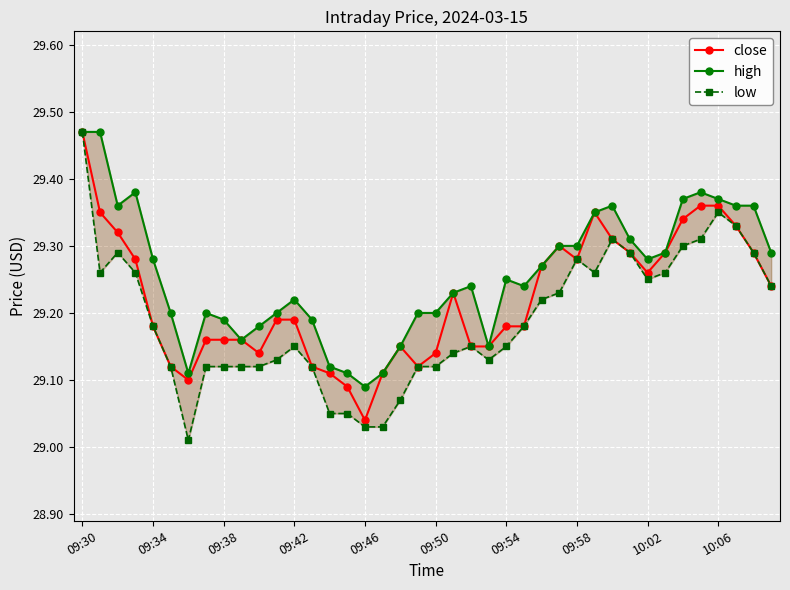

Reading left to right, list all the values displayed in this chart.

close: 29.5	29.4	29.3	29.3	29.2	29.1	29.1	29.2	29.2	29.2	29.1	29.2	29.2	29.1	29.1	29.1	29.0	29.1	29.1	29.1	29.1	29.2	29.1	29.1	29.2	29.2	29.3	29.3	29.3	29.4	29.3	29.3	29.3	29.3	29.3	29.4	29.4	29.3	29.3	29.2
high: 29.5	29.5	29.4	29.4	29.3	29.2	29.1	29.2	29.2	29.2	29.2	29.2	29.2	29.2	29.1	29.1	29.1	29.1	29.1	29.2	29.2	29.2	29.2	29.1	29.2	29.2	29.3	29.3	29.3	29.4	29.4	29.3	29.3	29.3	29.4	29.4	29.4	29.4	29.4	29.3
low: 29.5	29.3	29.3	29.3	29.2	29.1	29.0	29.1	29.1	29.1	29.1	29.1	29.1	29.1	29.1	29.1	29.0	29.0	29.1	29.1	29.1	29.1	29.1	29.1	29.1	29.2	29.2	29.2	29.3	29.3	29.3	29.3	29.2	29.3	29.3	29.3	29.4	29.3	29.3	29.2